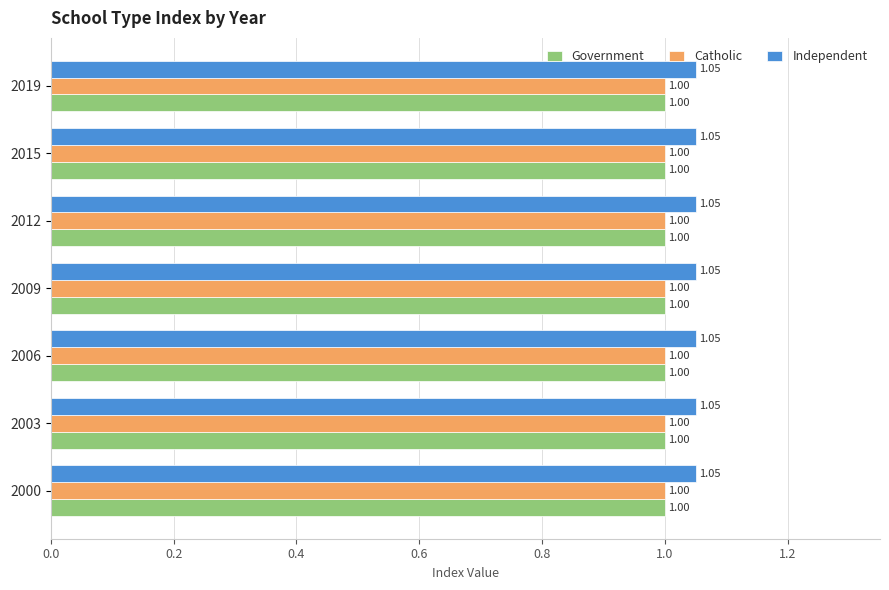

What is the sum of all Independent values?

7.4